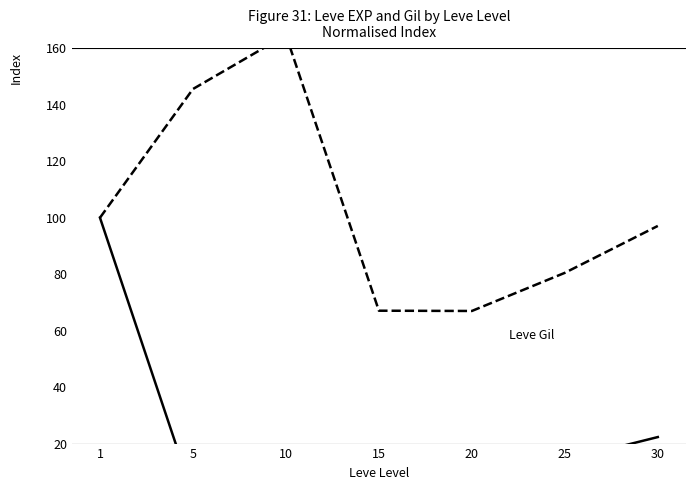

Rank the series by their average value, from highest to lowest.

Leve Gil, Leve EXP